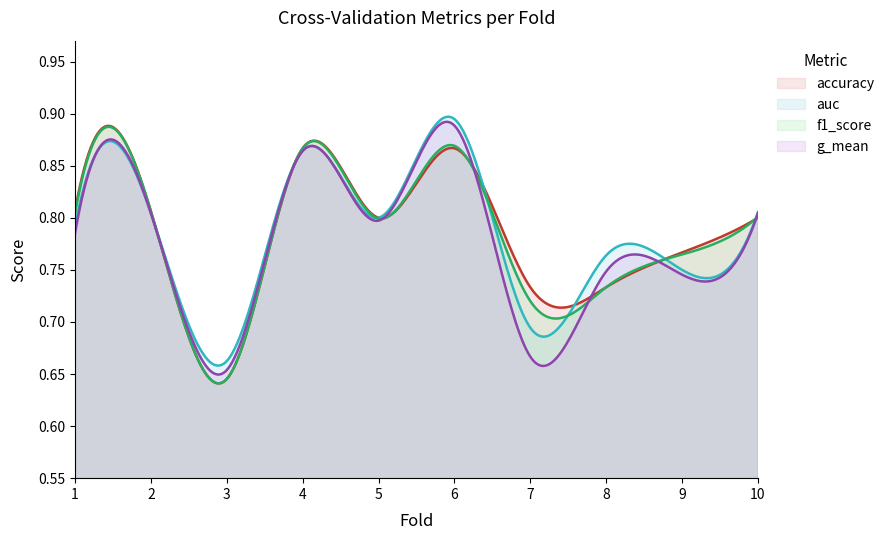

At 7, list the series in order from largest to smallest.

accuracy, f1_score, auc, g_mean